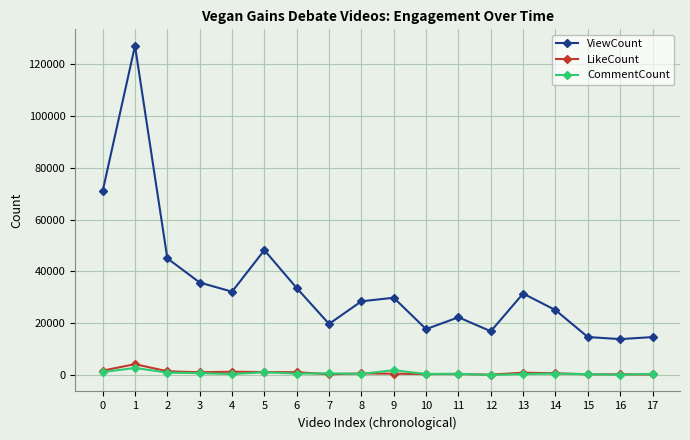

What is the spread (max minus min) of values at 10?

17313